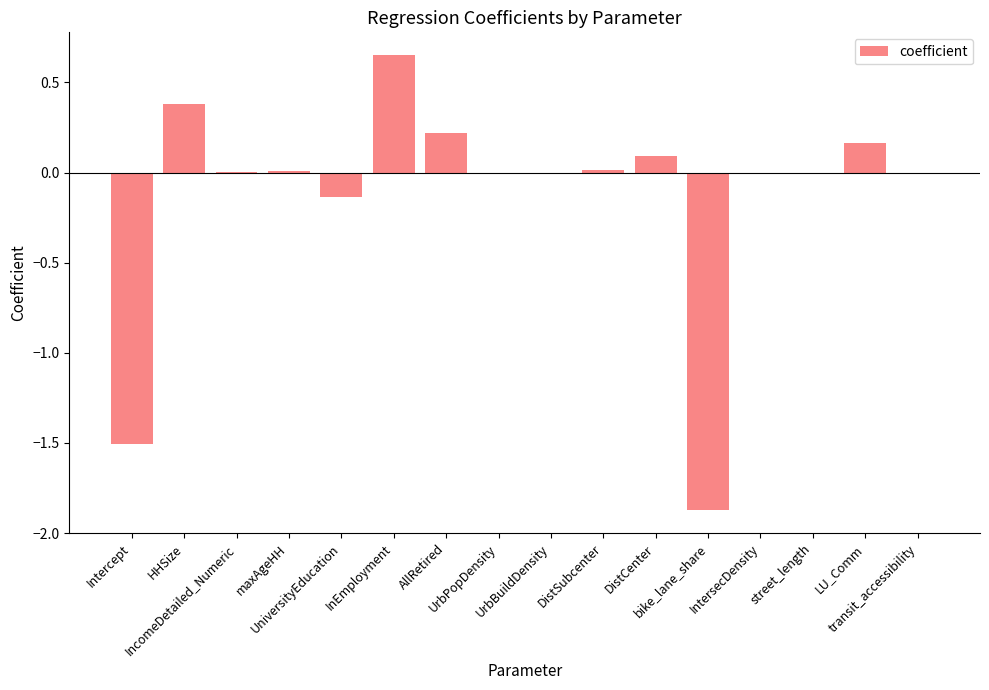

What is the sum of all values?

-2.0